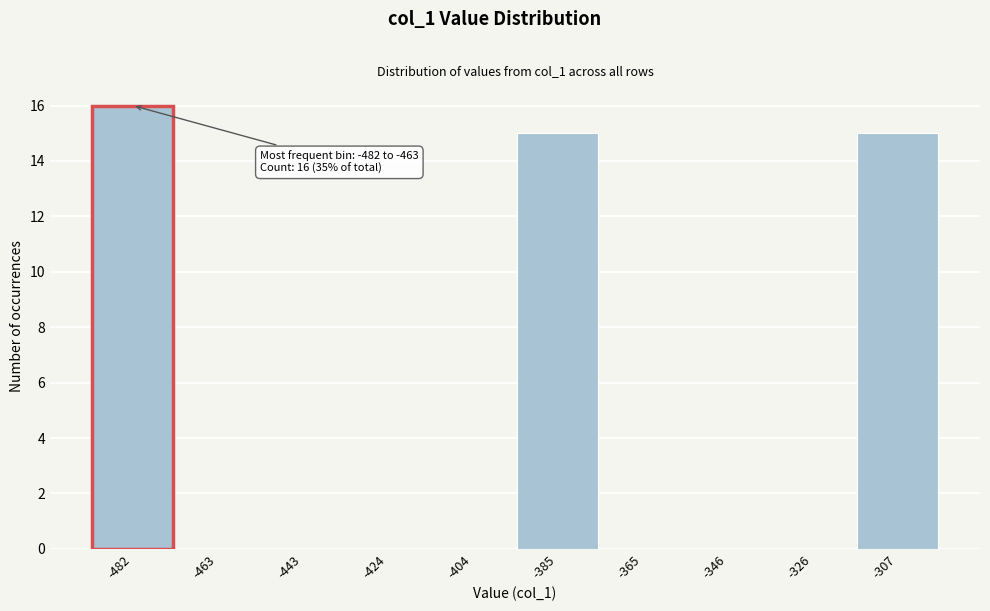

Reading right to left, extract all data points from this chart.

-307=15	-326=0	-346=0	-365=0	-385=15	-404=0	-424=0	-443=0	-463=0	-482=16